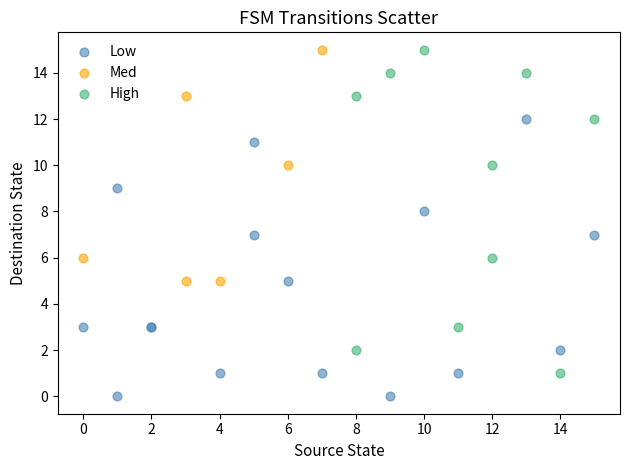

Which series reaches the minimum Y coordinate?

Low